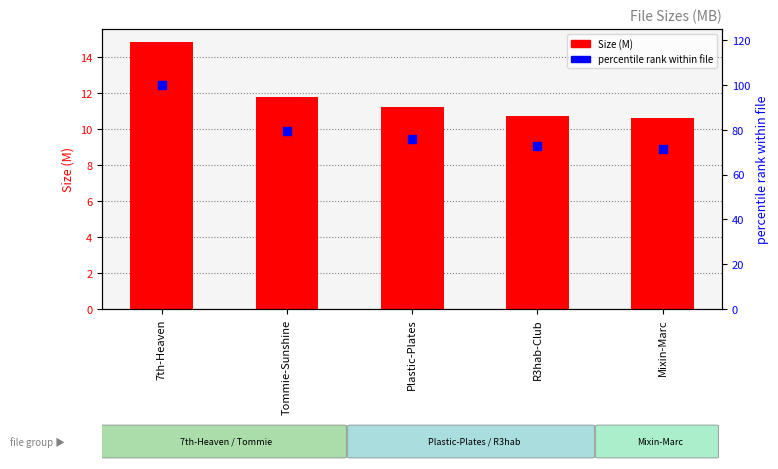

At how many categories does at least one series exceed 83?

1